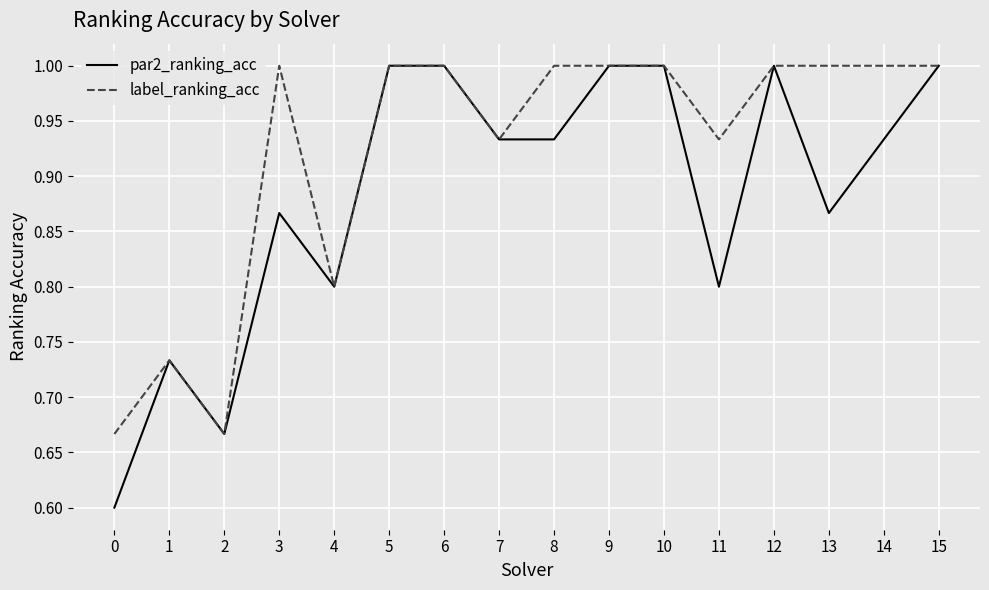

How many categories are shown in the chart?

16